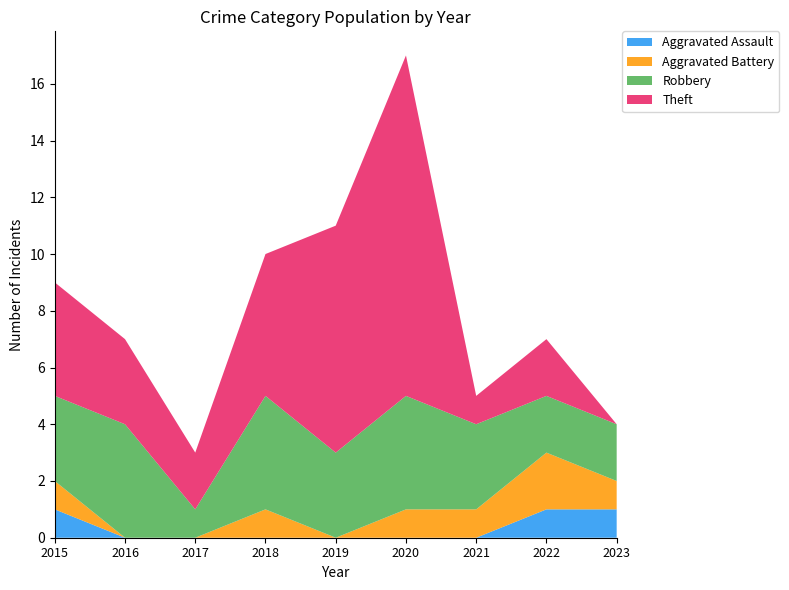

Reading right to left, what are all the values shown in this chart?

Aggravated Assault: 1	1	0	0	0	0	0	0	1
Aggravated Battery: 1	2	1	1	0	1	0	0	1
Robbery: 2	2	3	4	3	4	1	4	3
Theft: 0	2	1	12	8	5	2	3	4